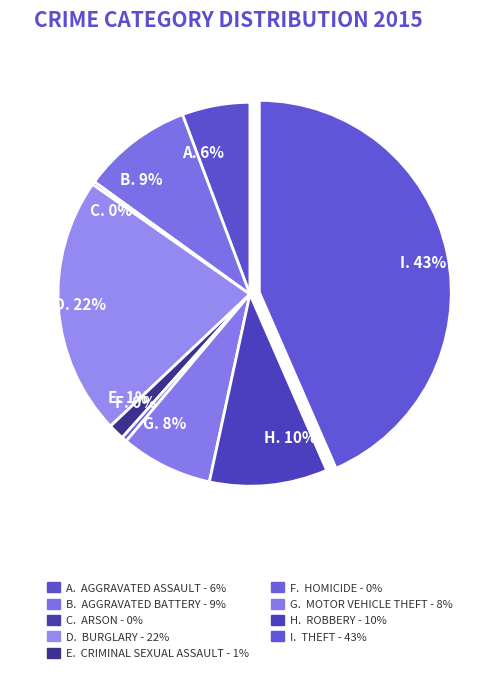

Rank the categories by value from lowest to highest.

Arson, Homicide, Criminal Sexual Assault, Aggravated Assault, Motor Vehicle Theft, Aggravated Battery, Robbery, Burglary, Theft